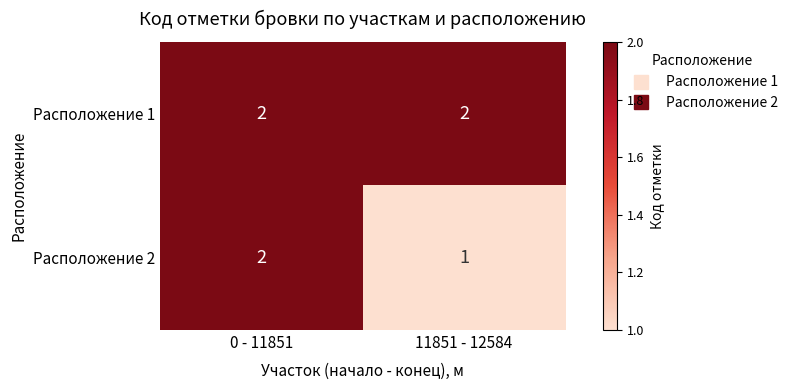

What is the sum of the Расположение 1 values at 11851 - 12584 and 0 - 11851?

4